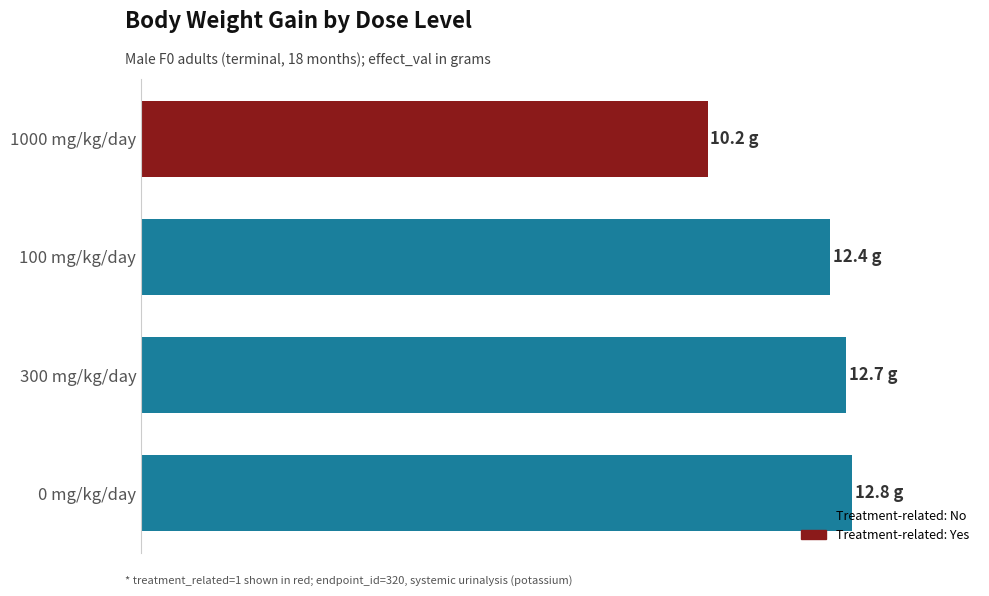

Does the chart contain any negative values?

No